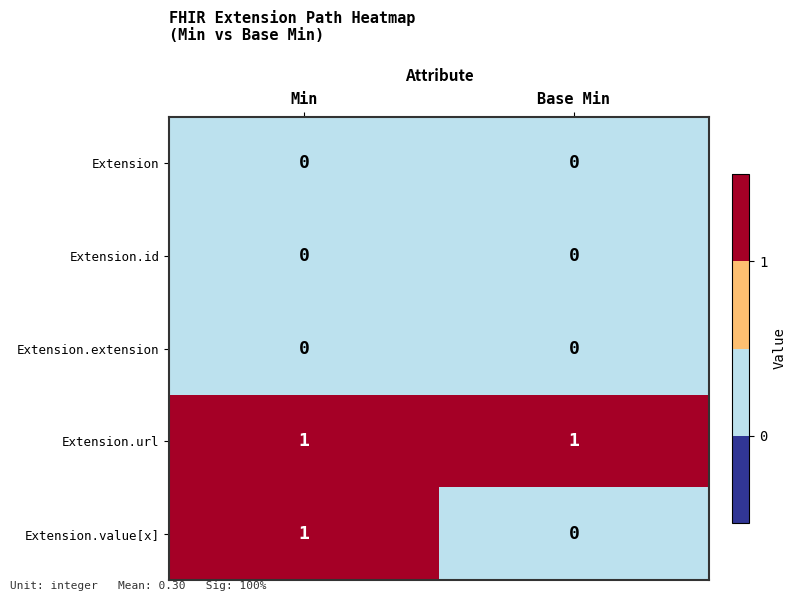

The Extension.url series shows 0 at Min. True or false?

False